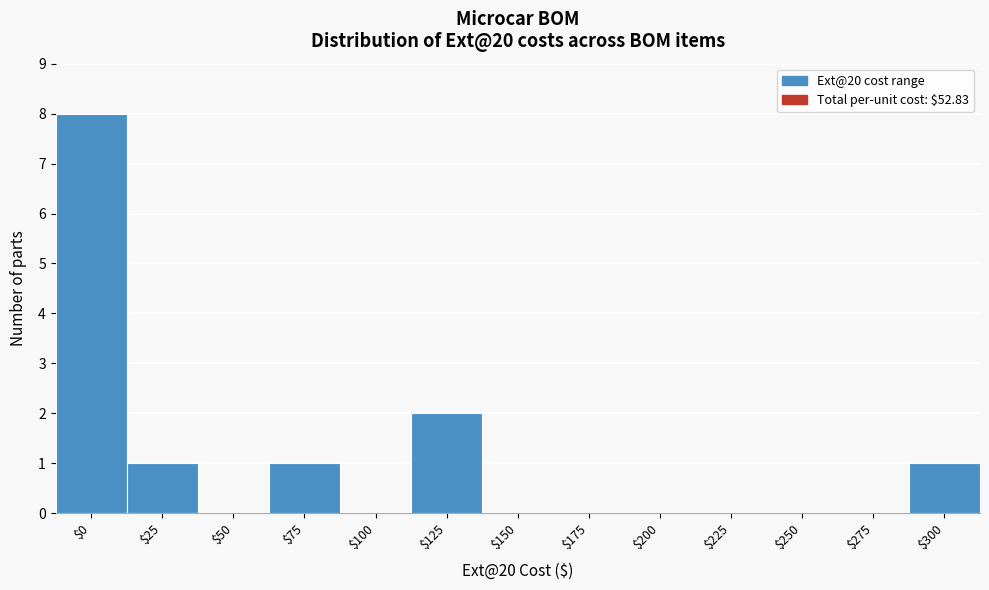

Where is the data nearest to the value 4?

$125